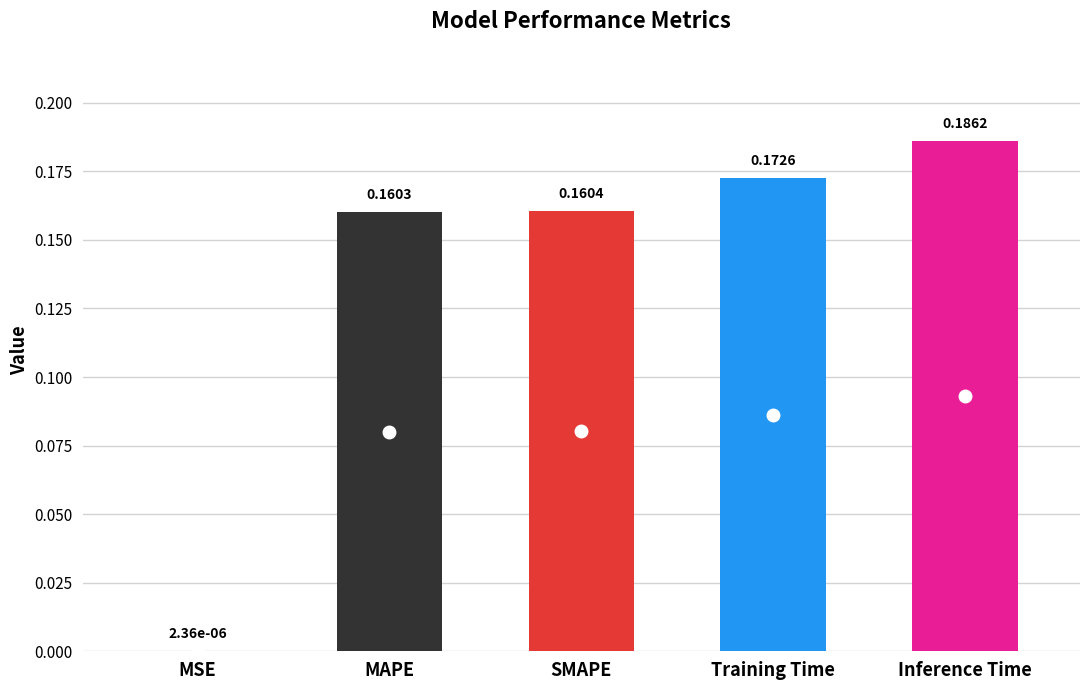

Between Inference Time and MAPE, which is larger?

Inference Time